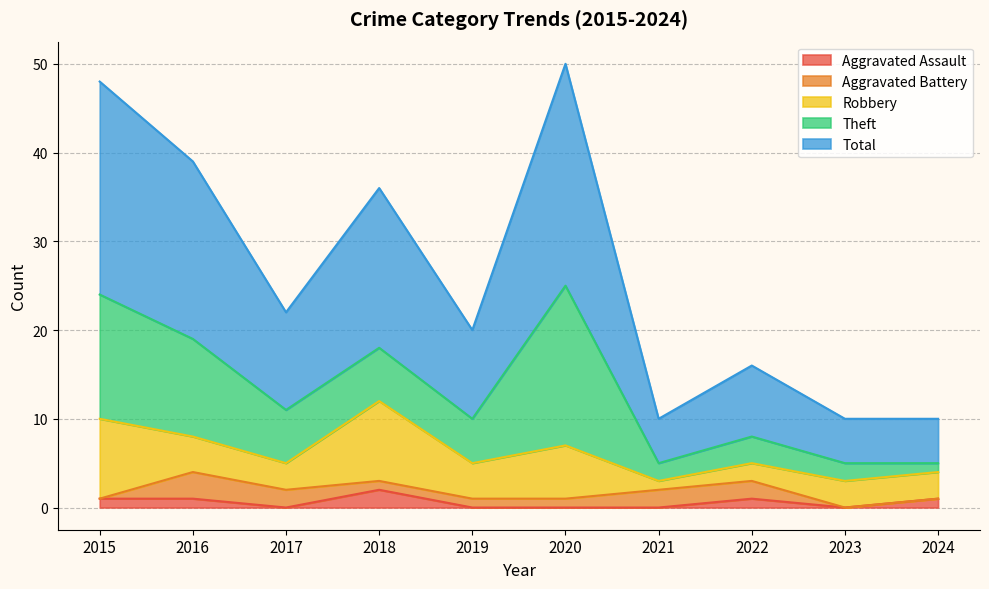

Does the chart display data point markers on the line(s)?

No